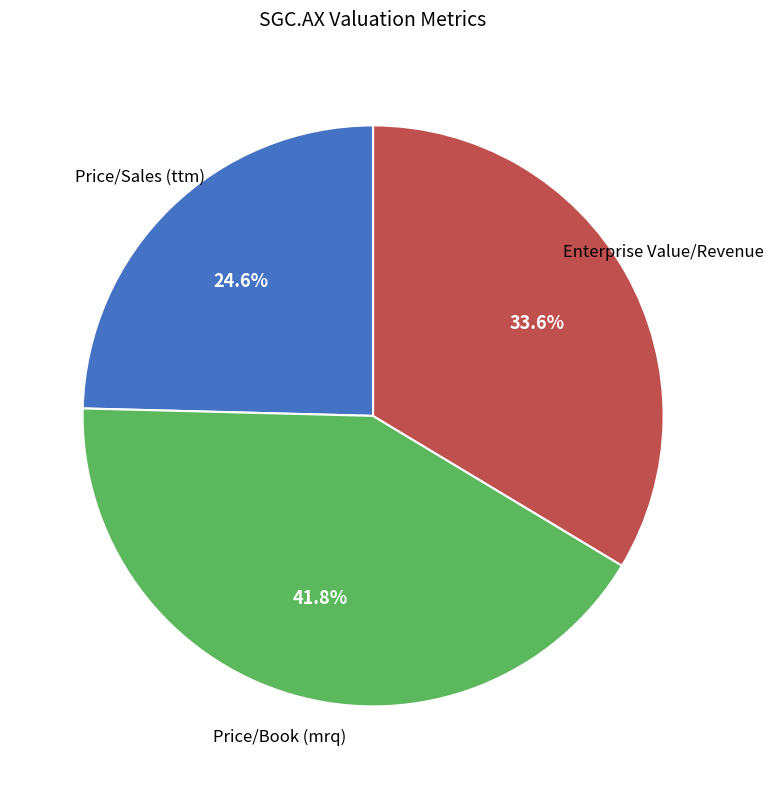

Is there a majority slice in this chart?

No